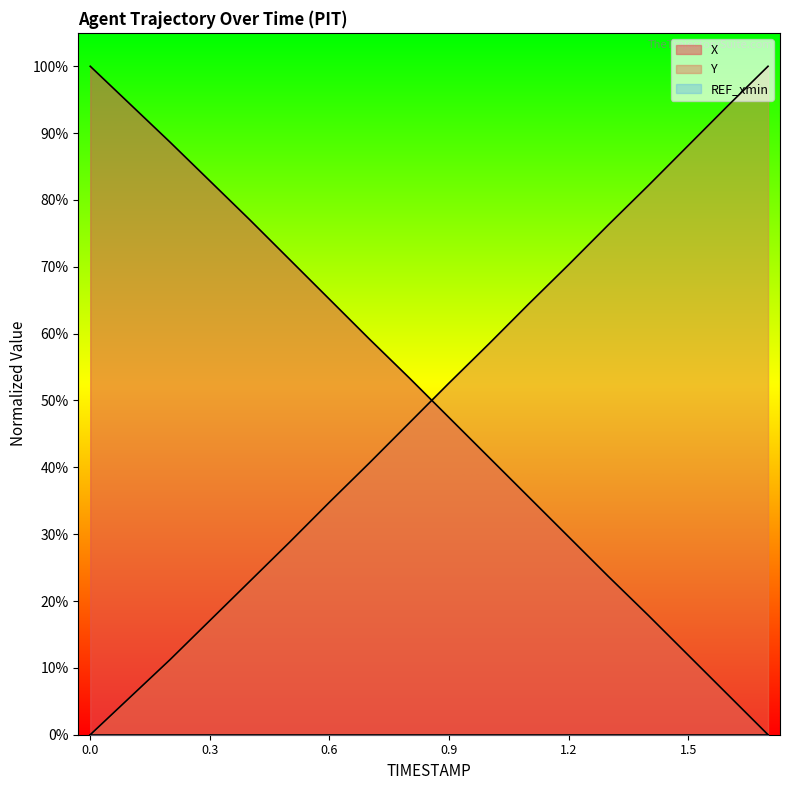

Does the chart display data point markers on the line(s)?

No